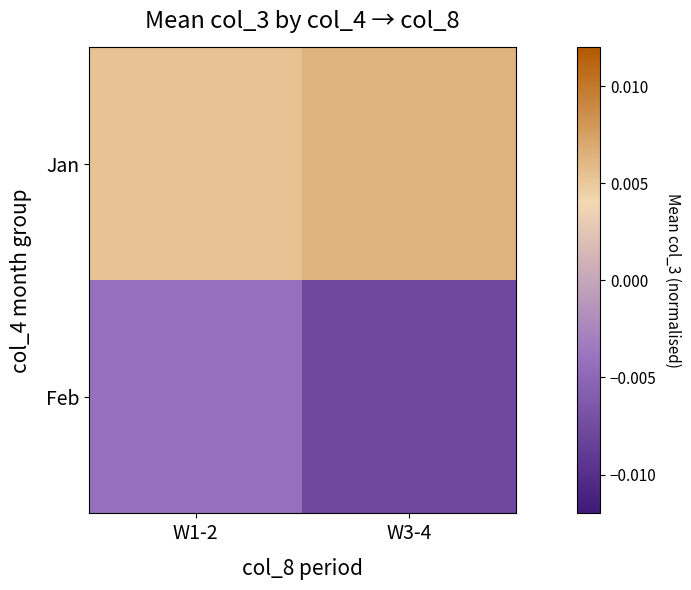

Rank the series by their maximum value, from highest to lowest.

Jan, Feb